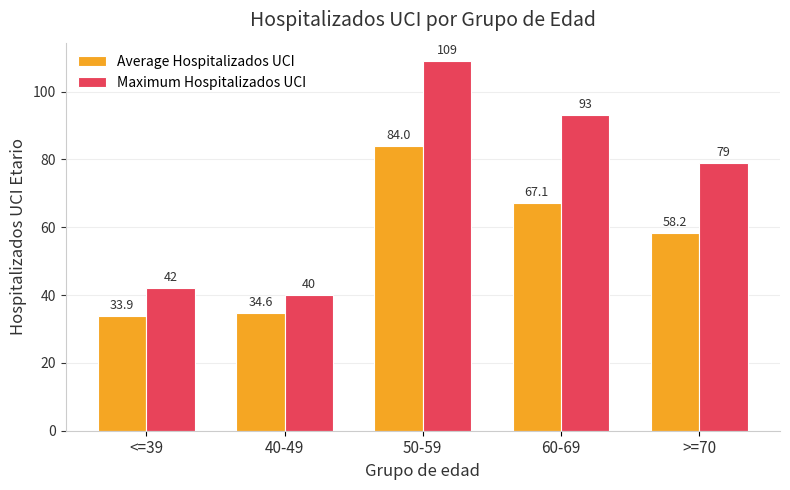

List the series in order of their peak value, highest first.

Maximum Hospitalizados UCI, Average Hospitalizados UCI